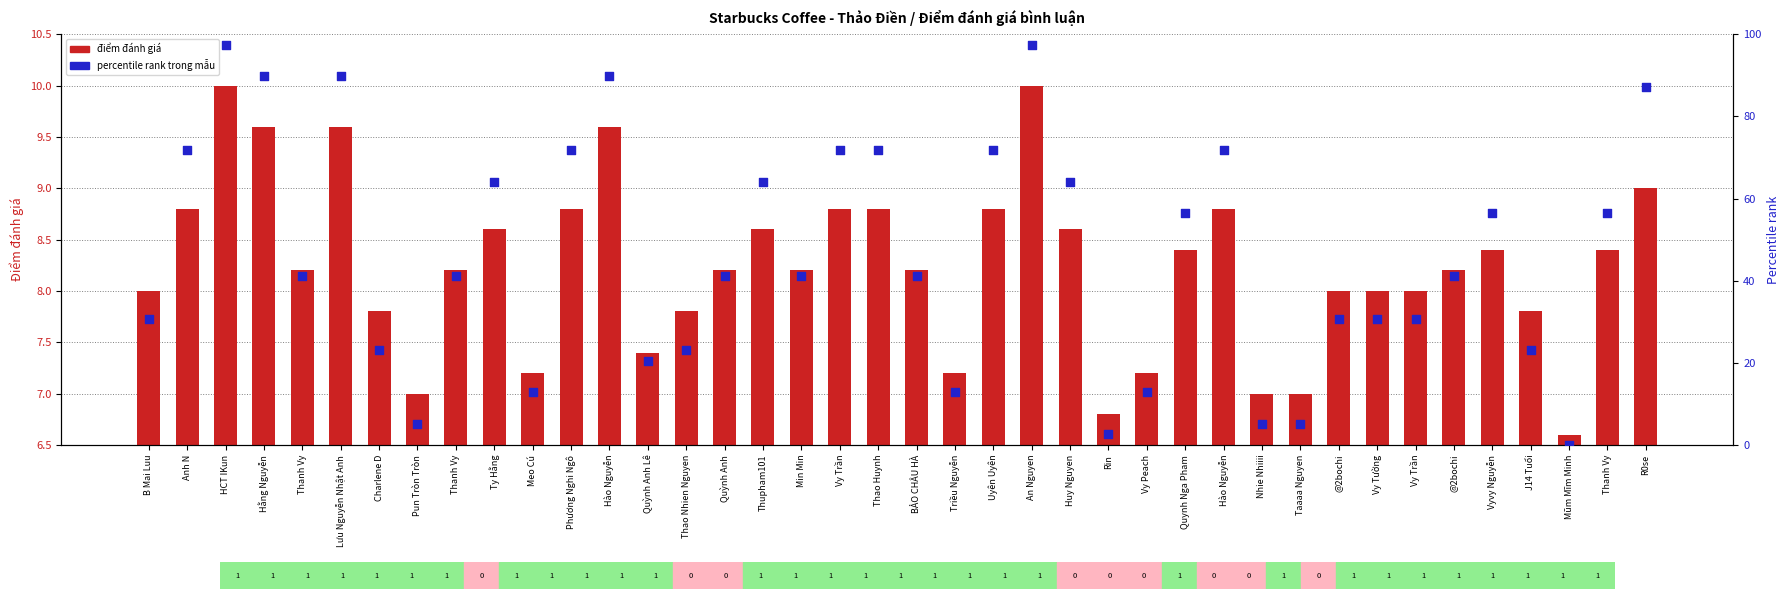

At which category is the sum across all series the highest?

HCT IKun